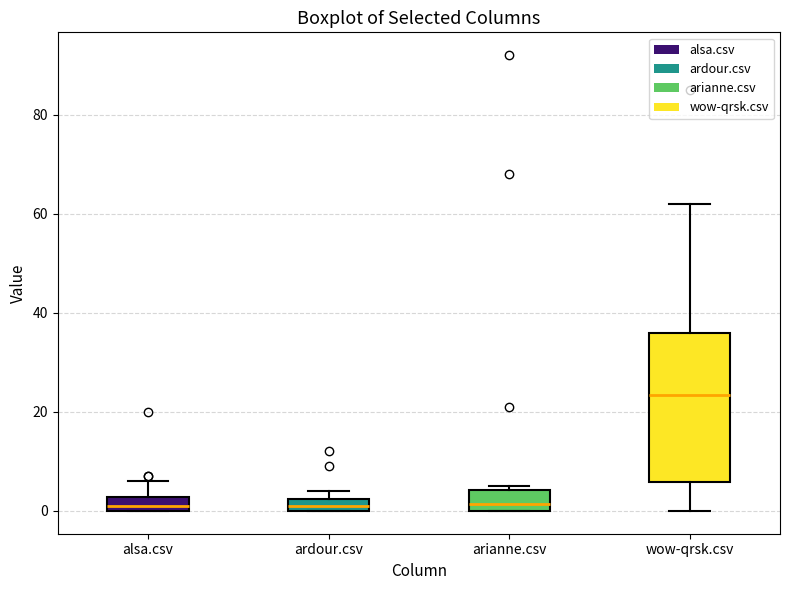

Comparing the boxes themselves (not the whiskers), which one is the tallest?

wow-qrsk.csv